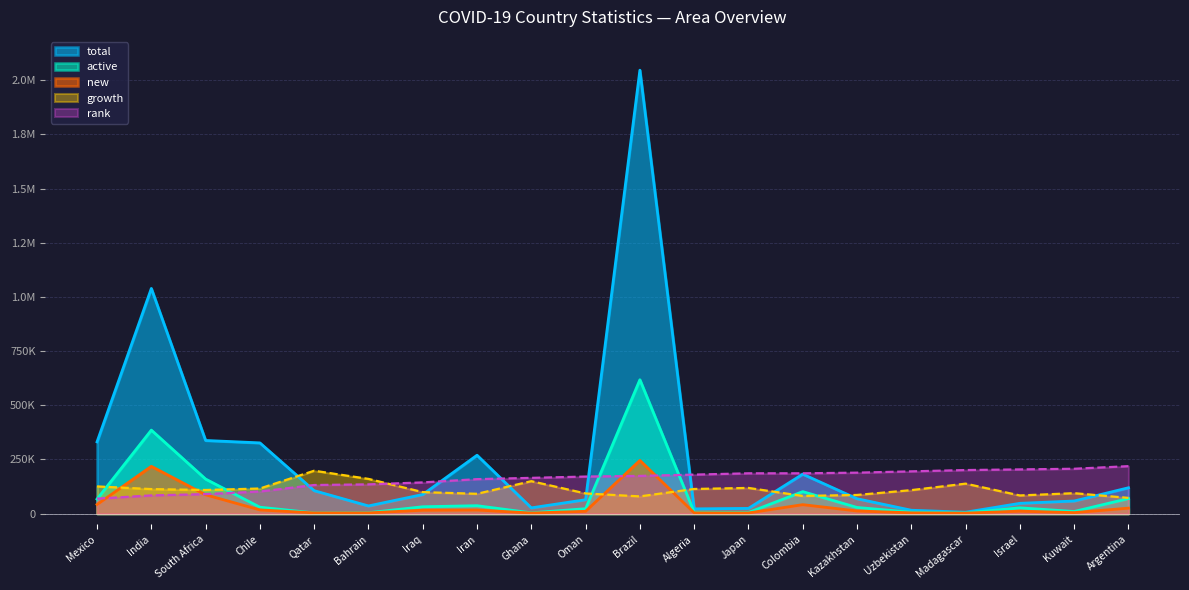

How many lines are shown in the chart?

5